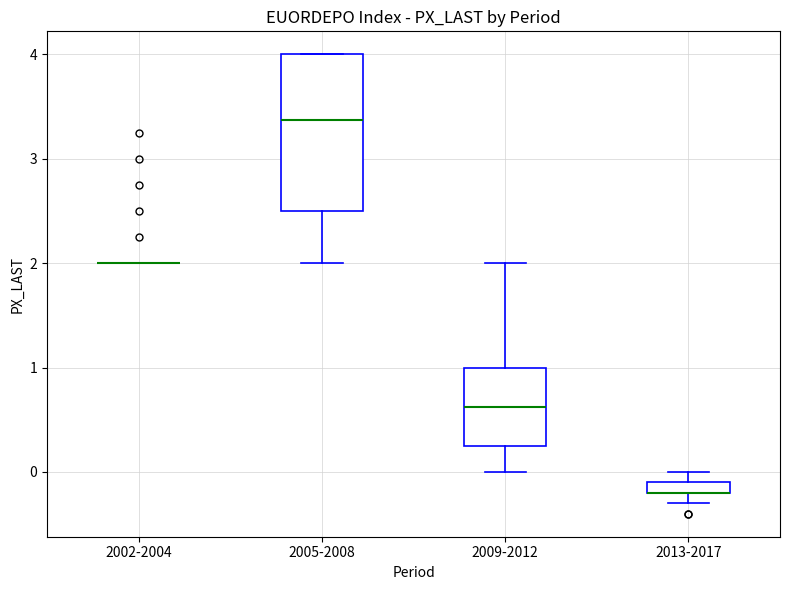

Which box is the tallest, from its lower edge to its upper edge?

2005-2008